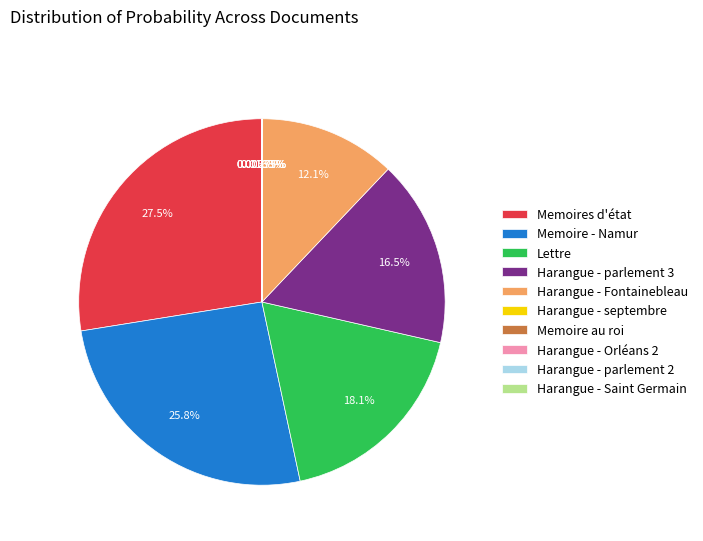

What percentage is the Memoires d'état slice, to the nearest percent?

28%